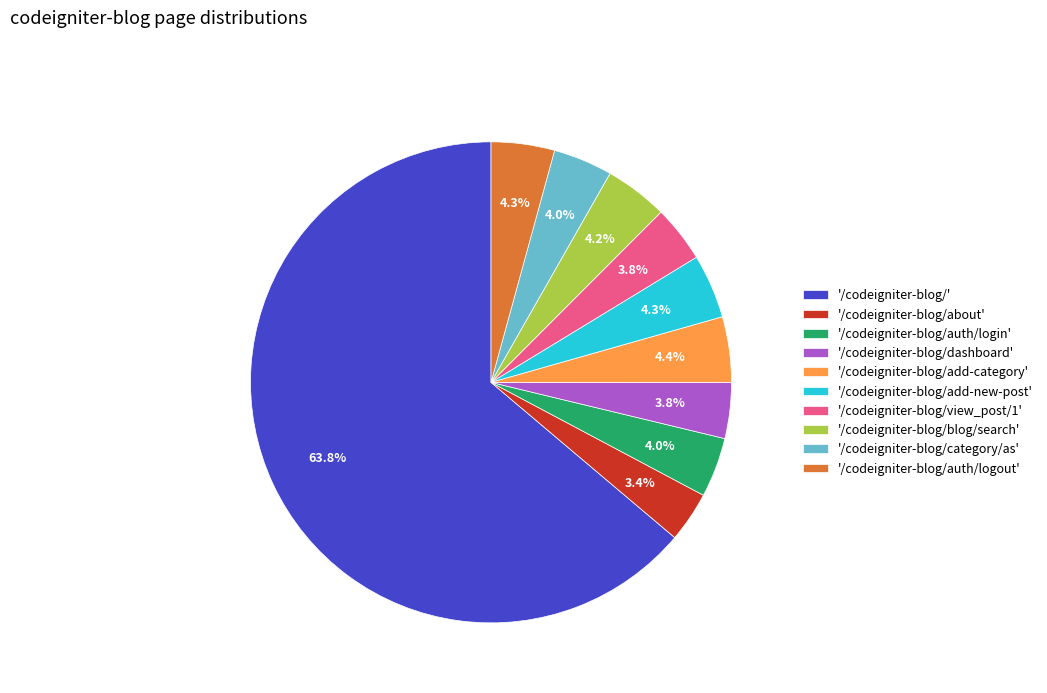

Between '/codeigniter-blog/' and '/codeigniter-blog/about', which is larger?

'/codeigniter-blog/'